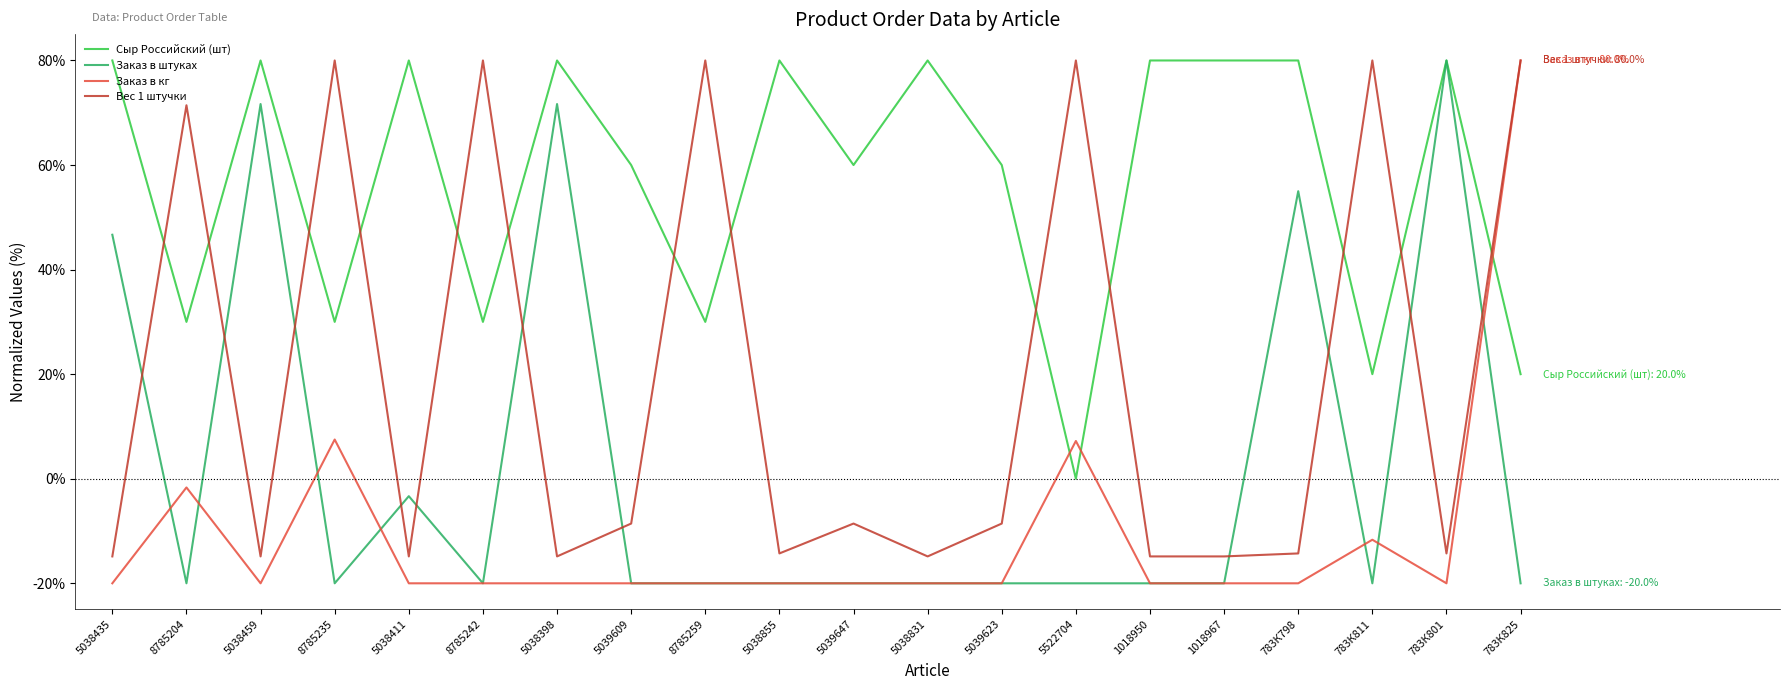

Between 8785235 and 5522704, which series saw the biggest shift?

Сыр Российский (шт)